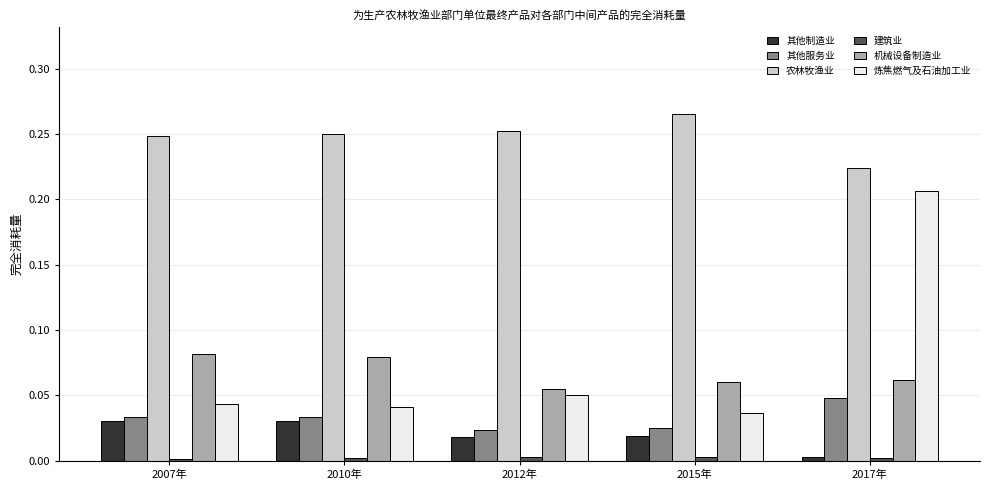

How many bars are there in each group?

6